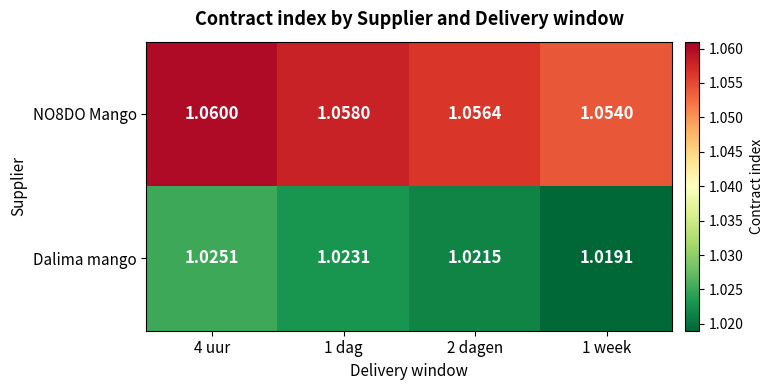

Which series has the largest total across all categories?

NO8DO Mango